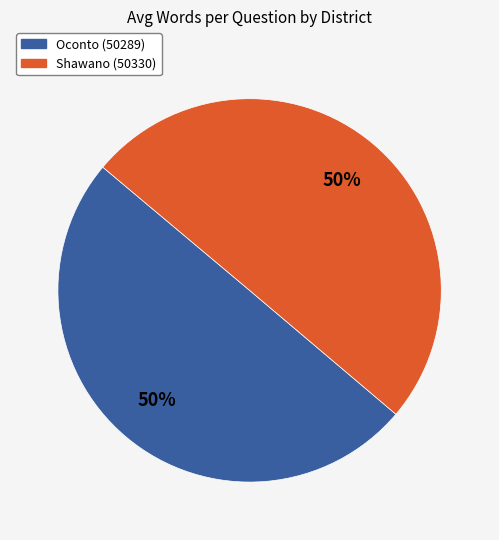

How many segments does this pie chart have?

2